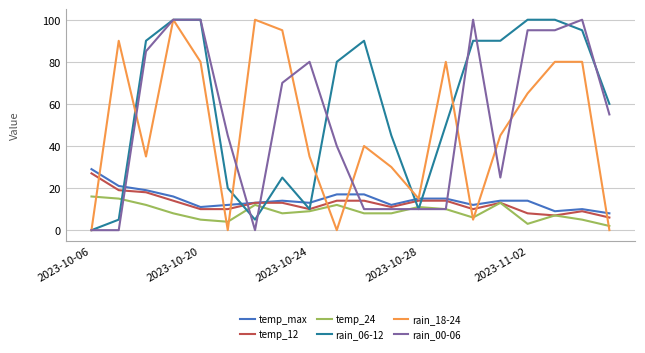

Which series has the largest total across all categories?

rain_06-12